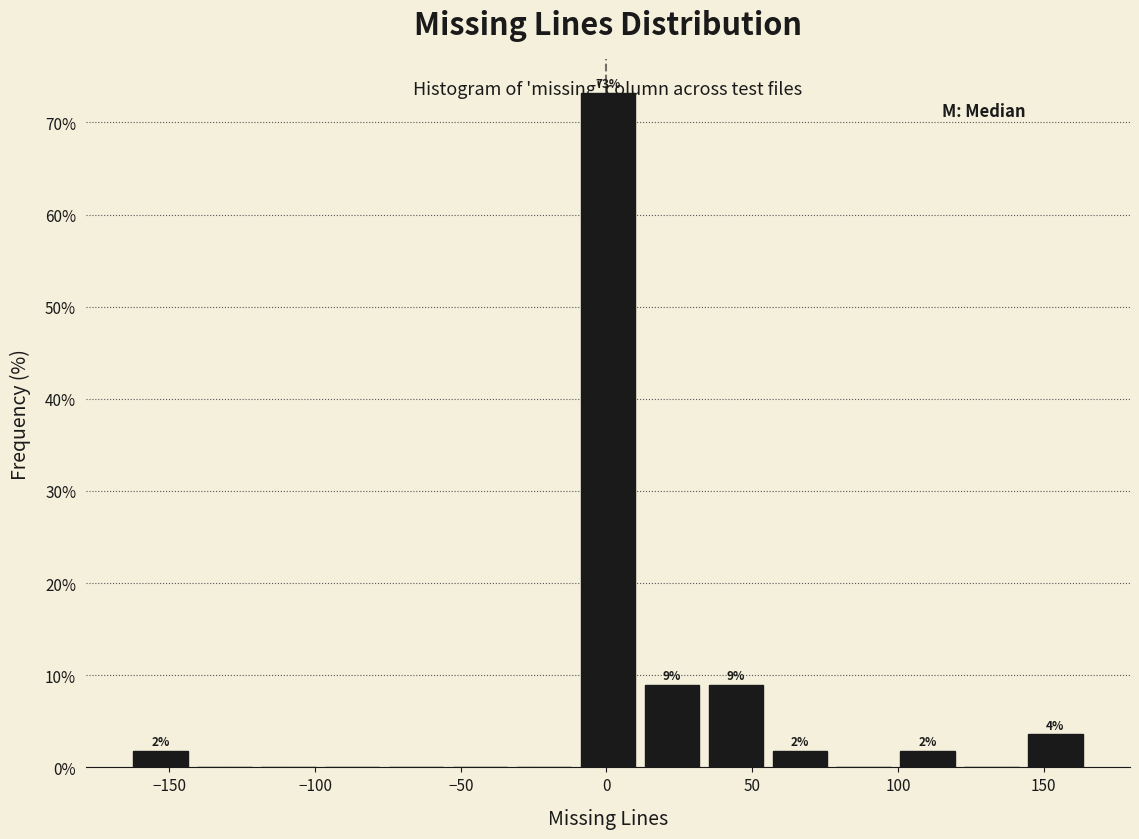

Which range on the x-axis has the tallest bar?

-10 to 10